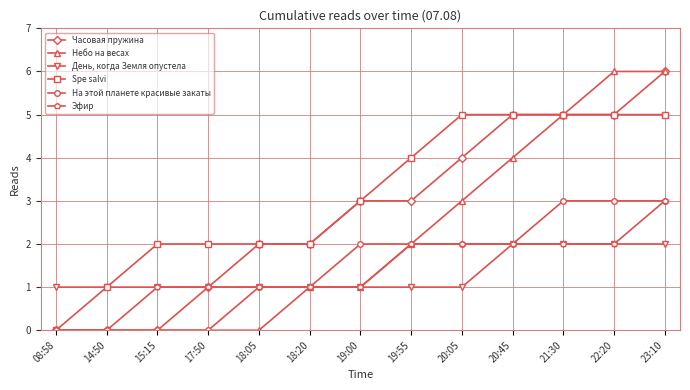

Which series has the largest total across all categories?

Spe salvi